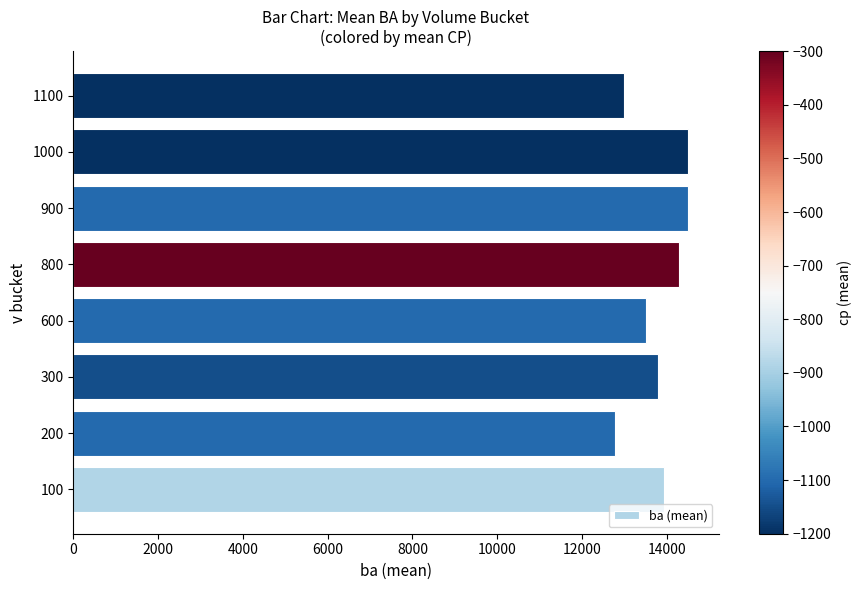

The value at 300 is 8635.9. True or false?

False